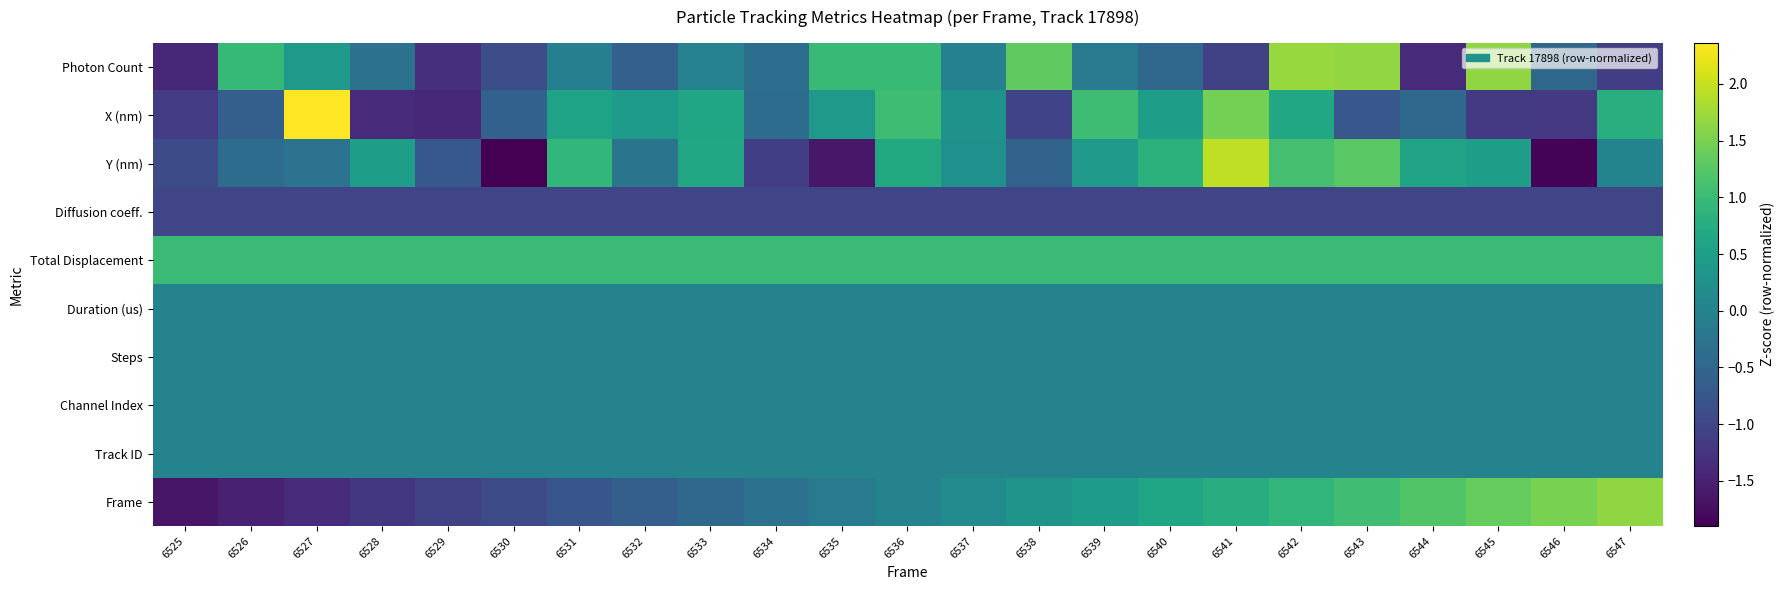

Which label corresponds to the largest value in the chart?

6527